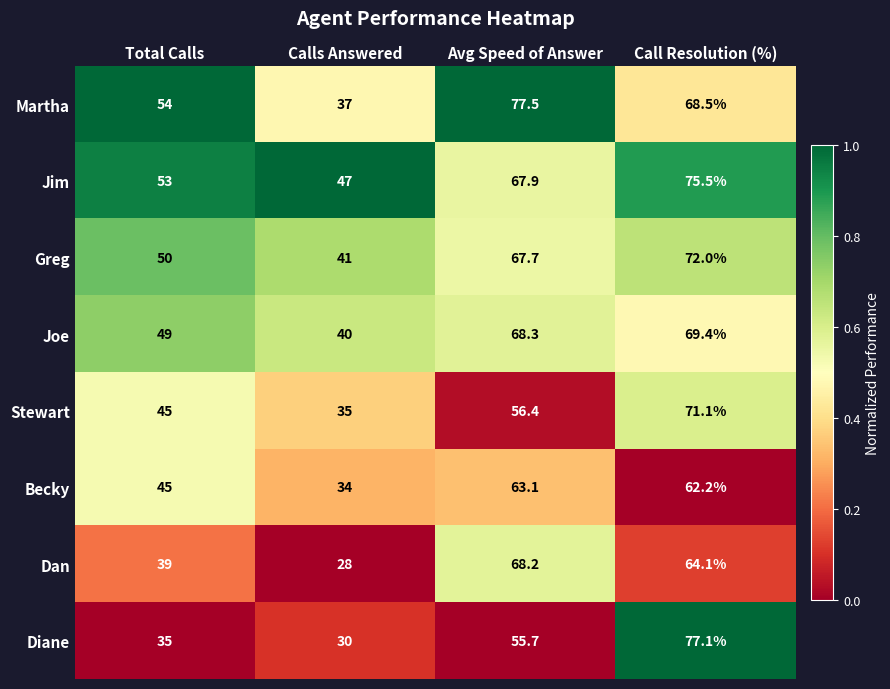

At which category does the chart reach its minimum across all series?

Calls Answered